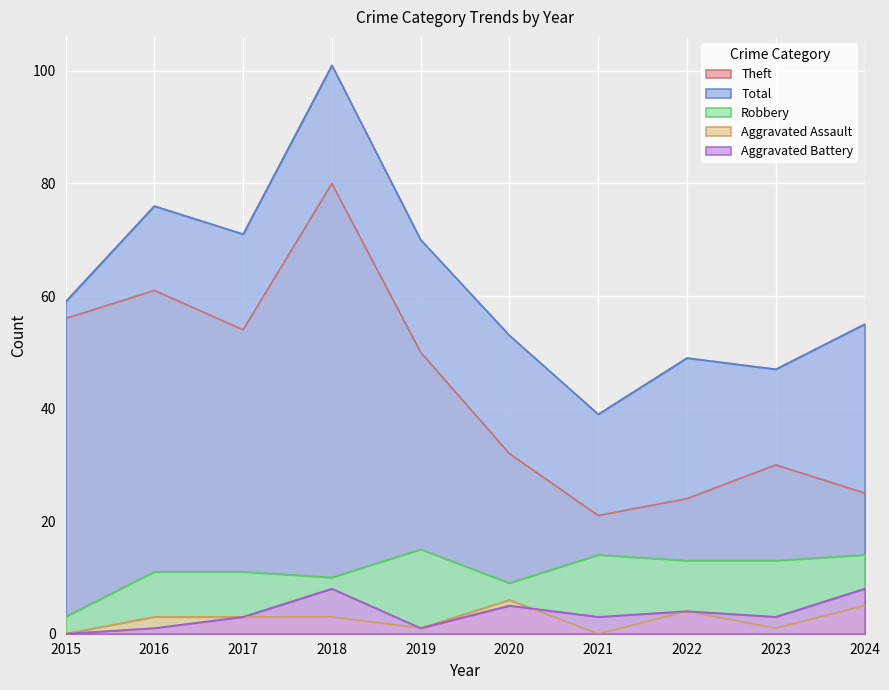

True or false: Total has a value of 47 at 2023.

True